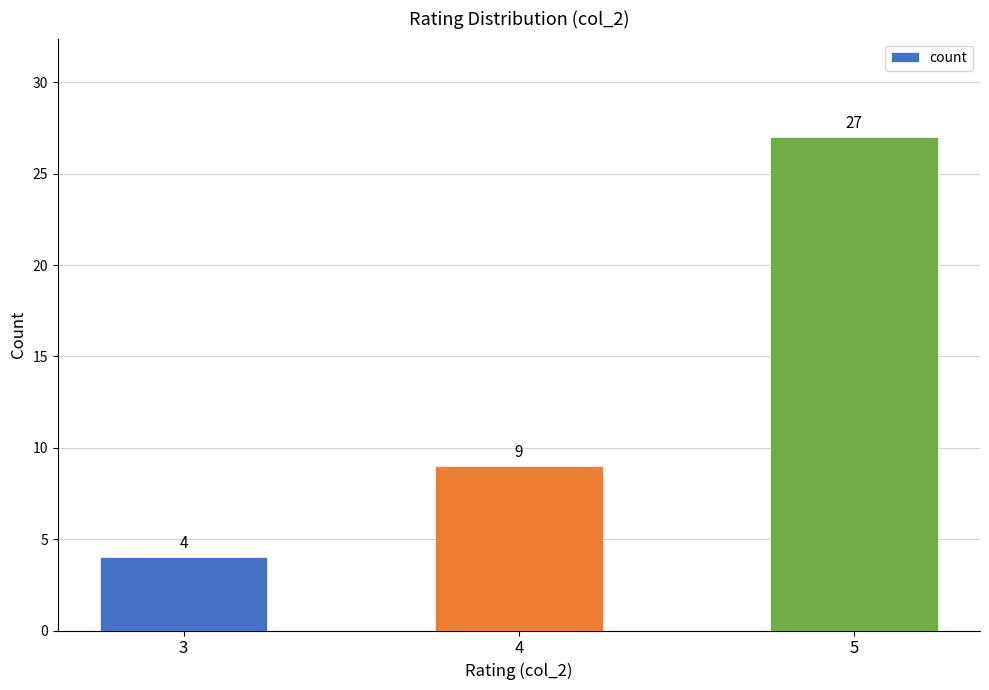

The value at 4 is 5. True or false?

False